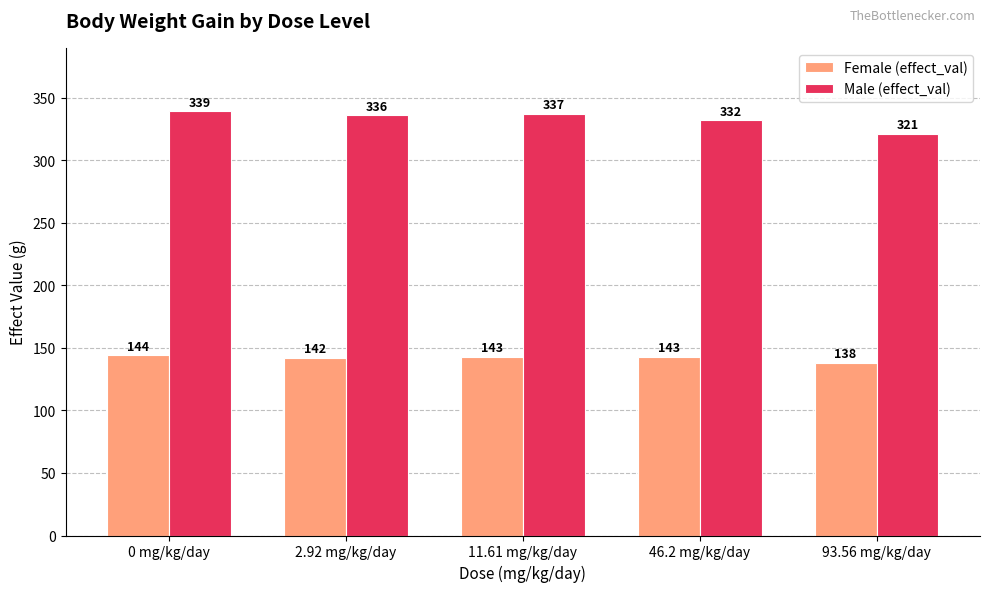

Which series has the largest range (max minus min)?

Male (effect_val)